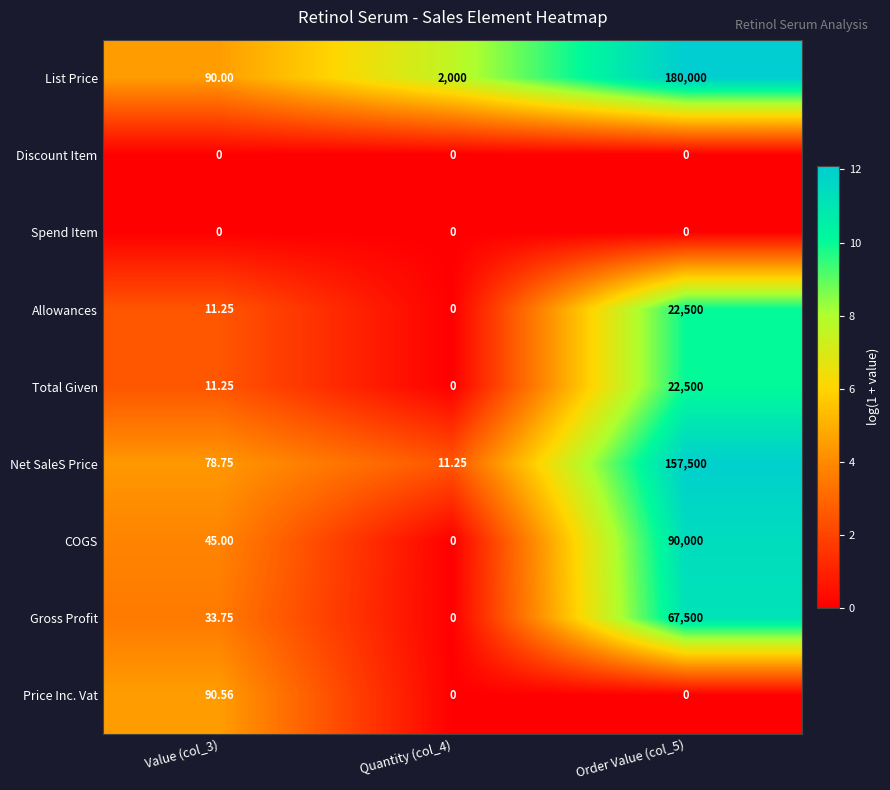

Which series changed the most between Value (col_3) and Quantity (col_4)?

List Price